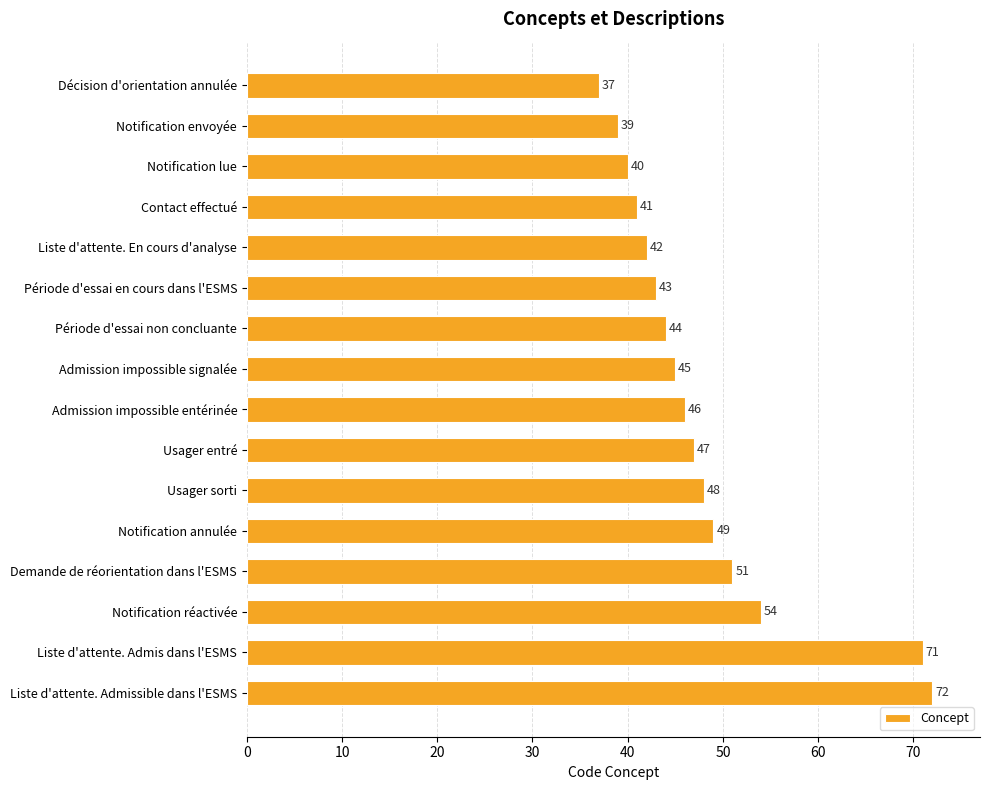

Reading top to bottom, extract all data points from this chart.

37	39	40	41	42	43	44	45	46	47	48	49	51	54	71	72